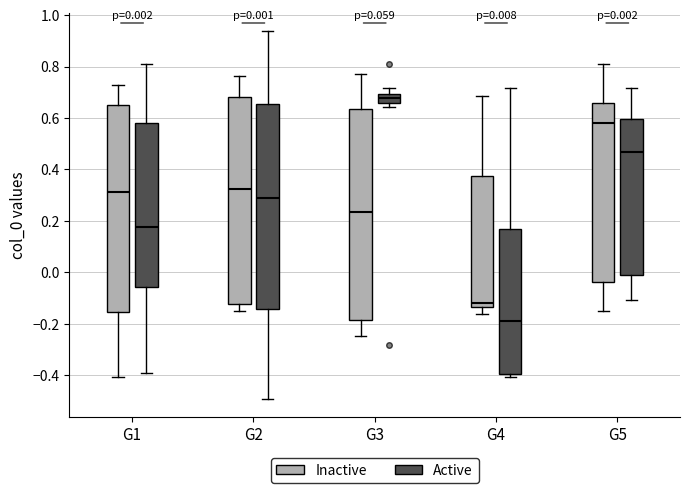

Which box's median line is the lowest?

G4 (Active)